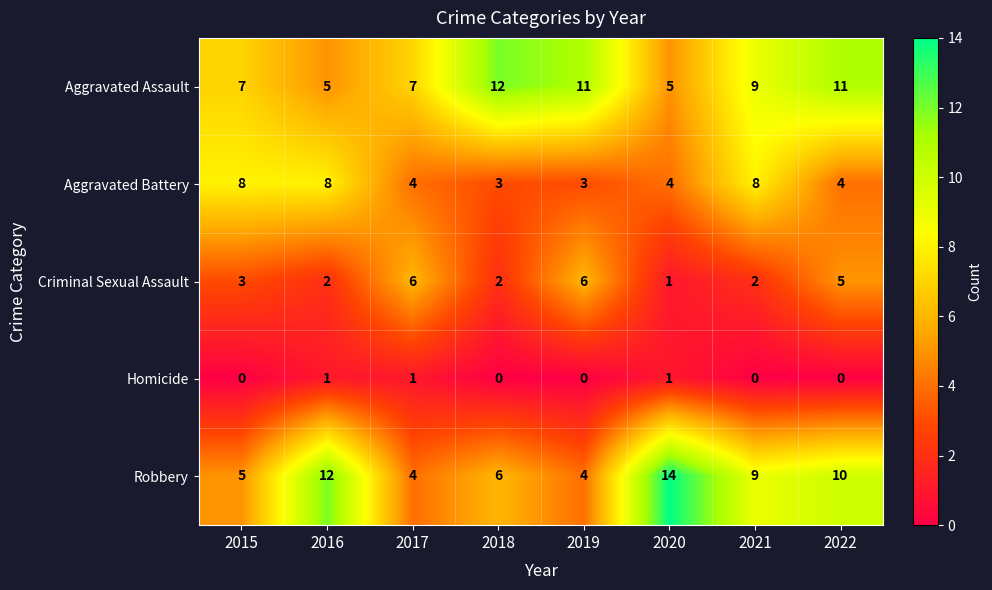

What is the total value across all series at 2020?

25